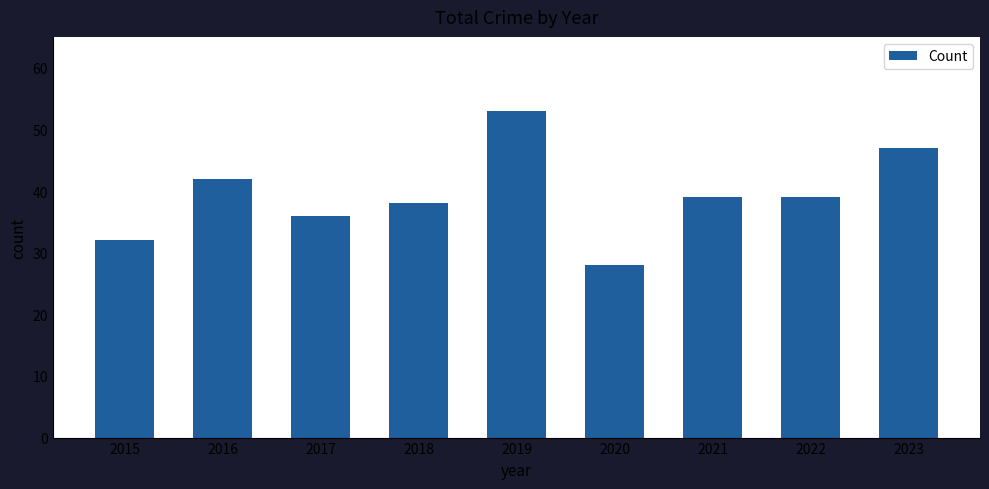

Which category has the highest value across all series?

2019